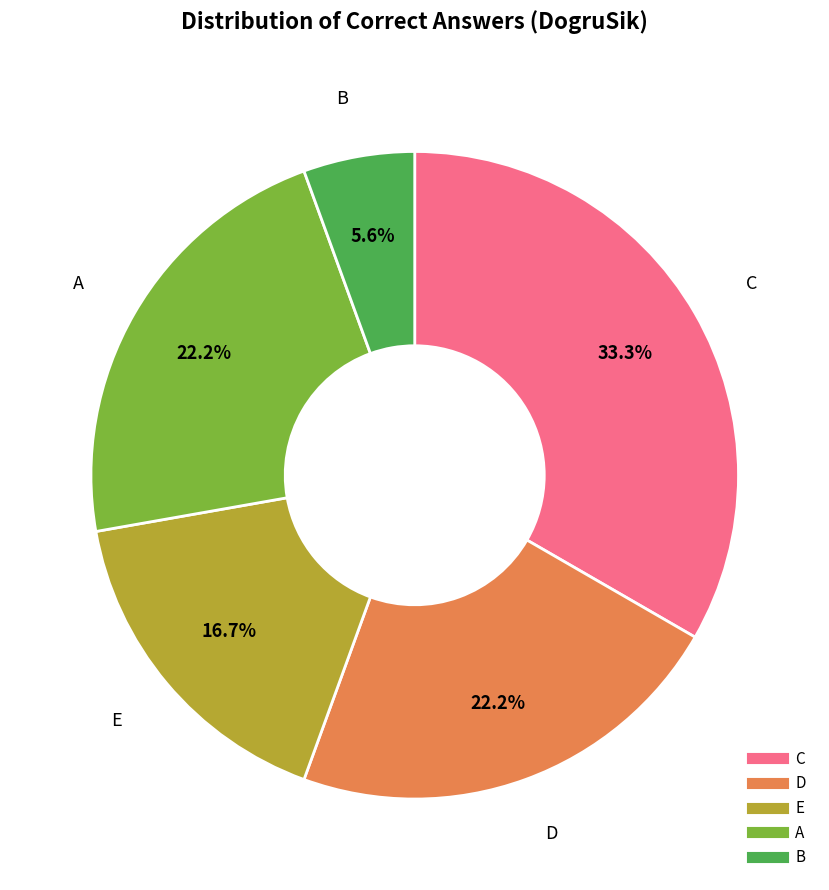

Count the number of slices in the pie.

5